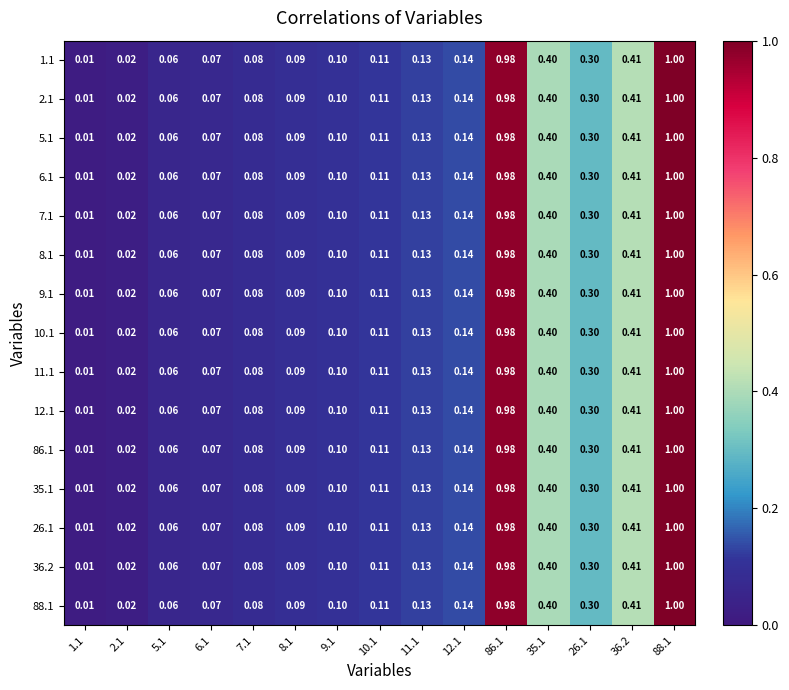

Count the number of categories in the chart.

15